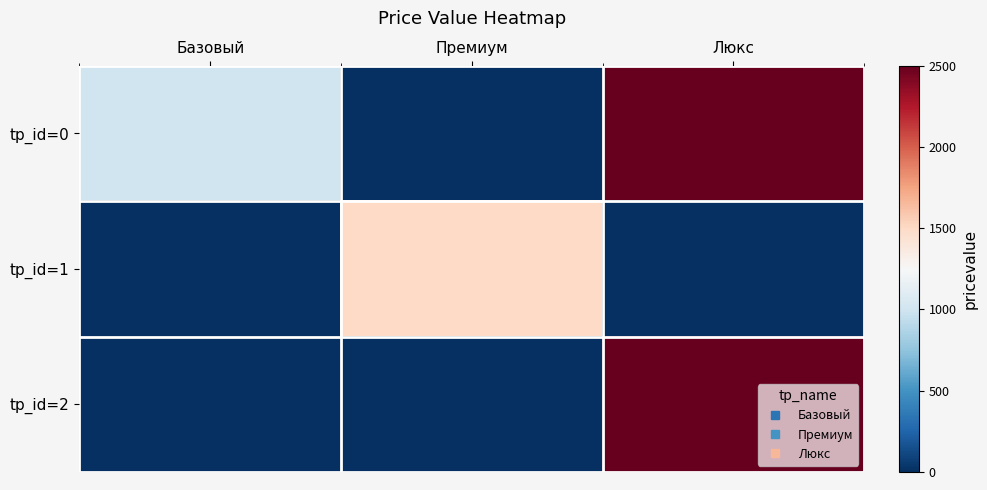

Reading left to right, transcribe all the data shown in this chart.

tp_id=0: Базовый=1000	Премиум=0	Люкс=2500
tp_id=1: Базовый=0	Премиум=1500	Люкс=0
tp_id=2: Базовый=0	Премиум=0	Люкс=2500